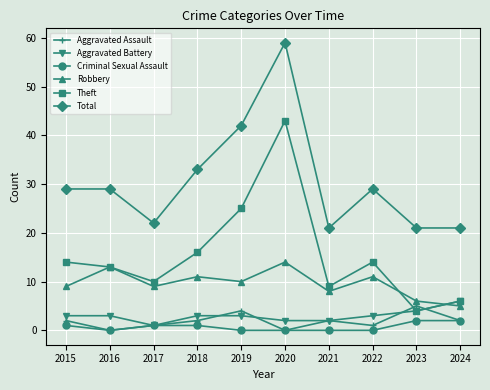

What is the difference between the highest and lowest values at 2016?

29